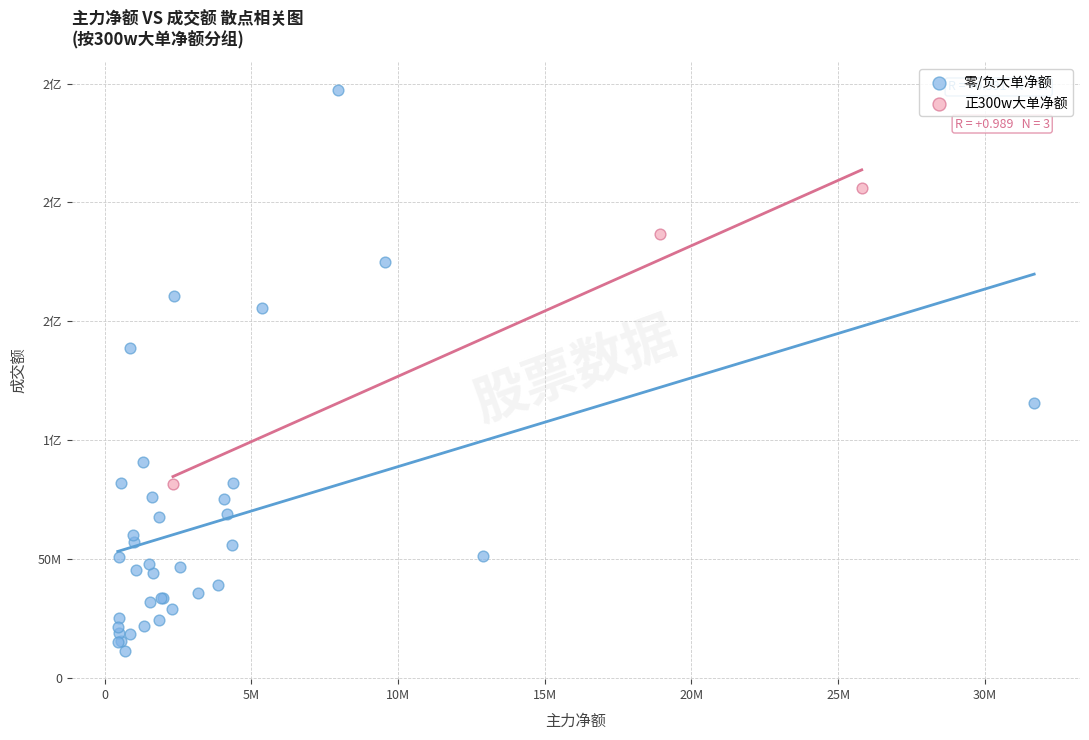

What are all the series names shown in the legend?

零/负大单净额, 正300w大单净额